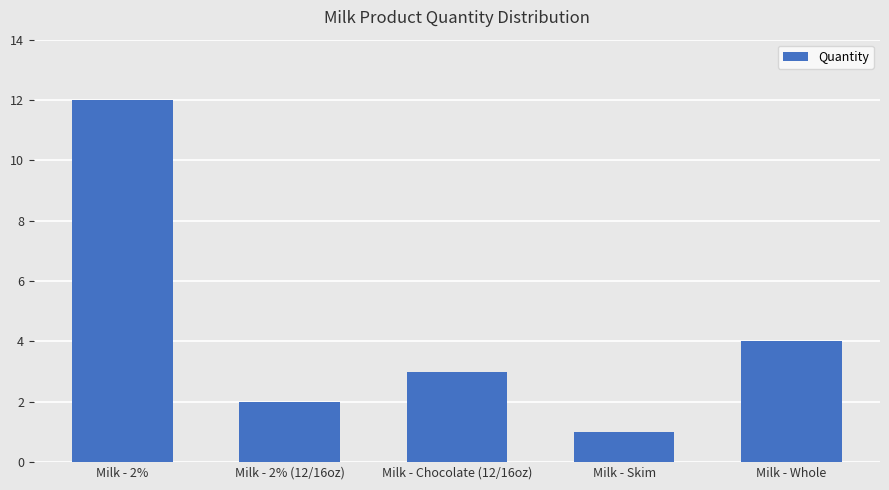

What is the label of the 5th bar from the right?

Milk - 2%